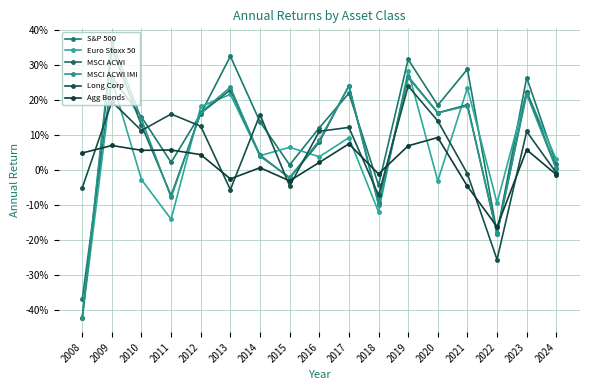

True or false: Long Corp has a value of -0.0 at 2013.

False